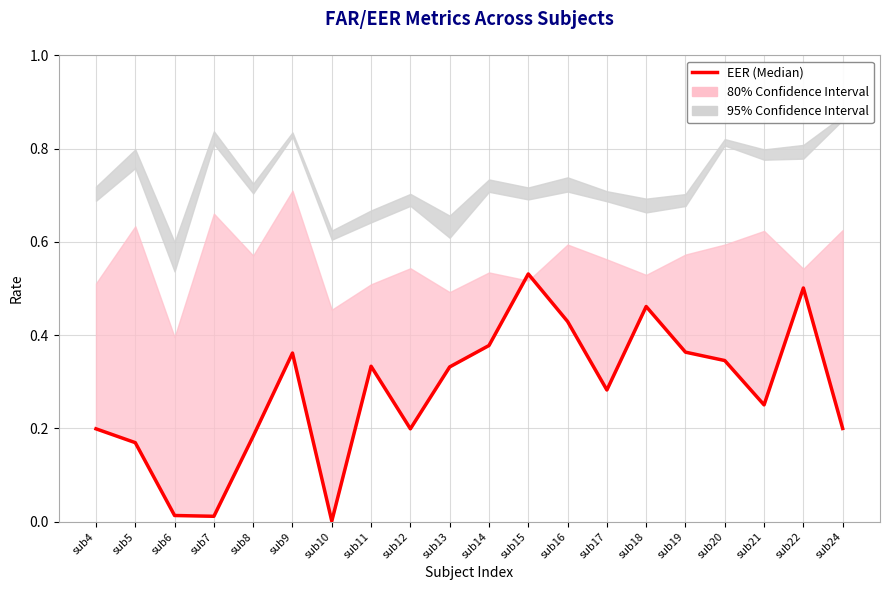

Rank the categories by value from lowest to highest.

sub10, sub7, sub6, sub5, sub8, sub4, sub12, sub24, sub21, sub17, sub13, sub11, sub20, sub9, sub19, sub14, sub16, sub18, sub22, sub15